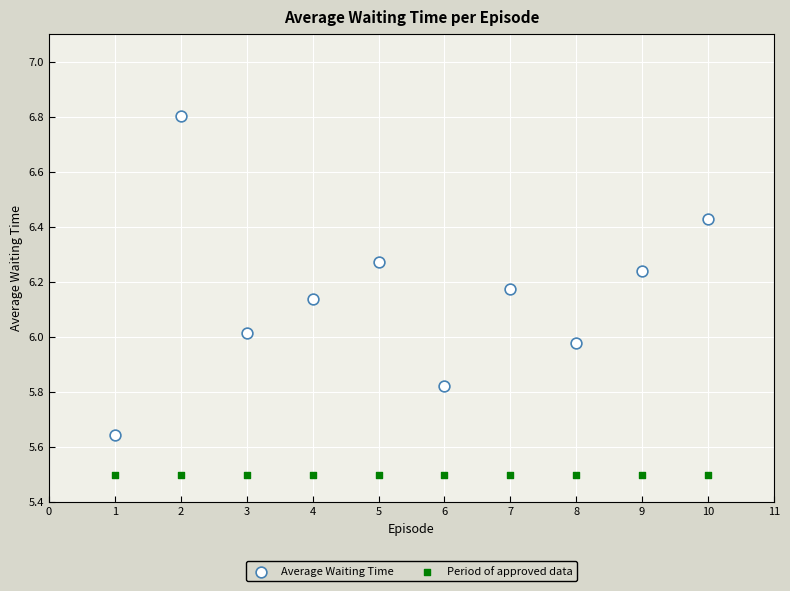

Which series contains the highest Y value?

Average Waiting Time